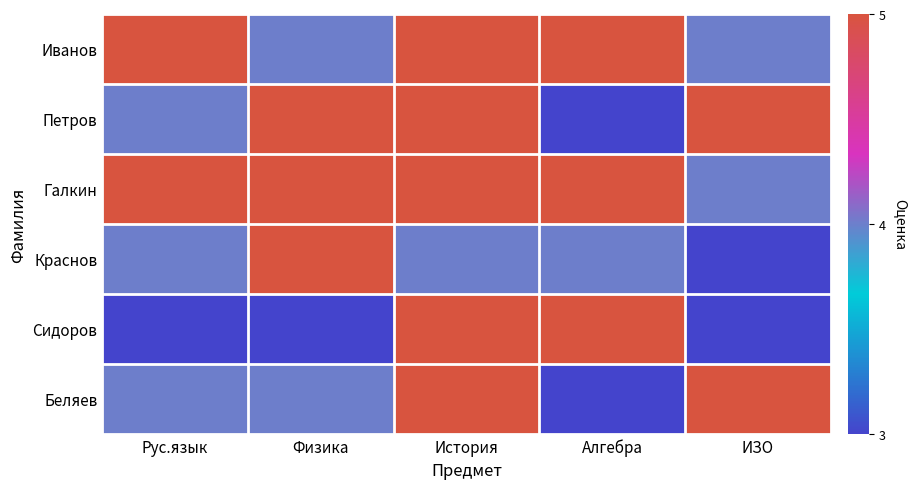

Count the number of categories in the chart.

5